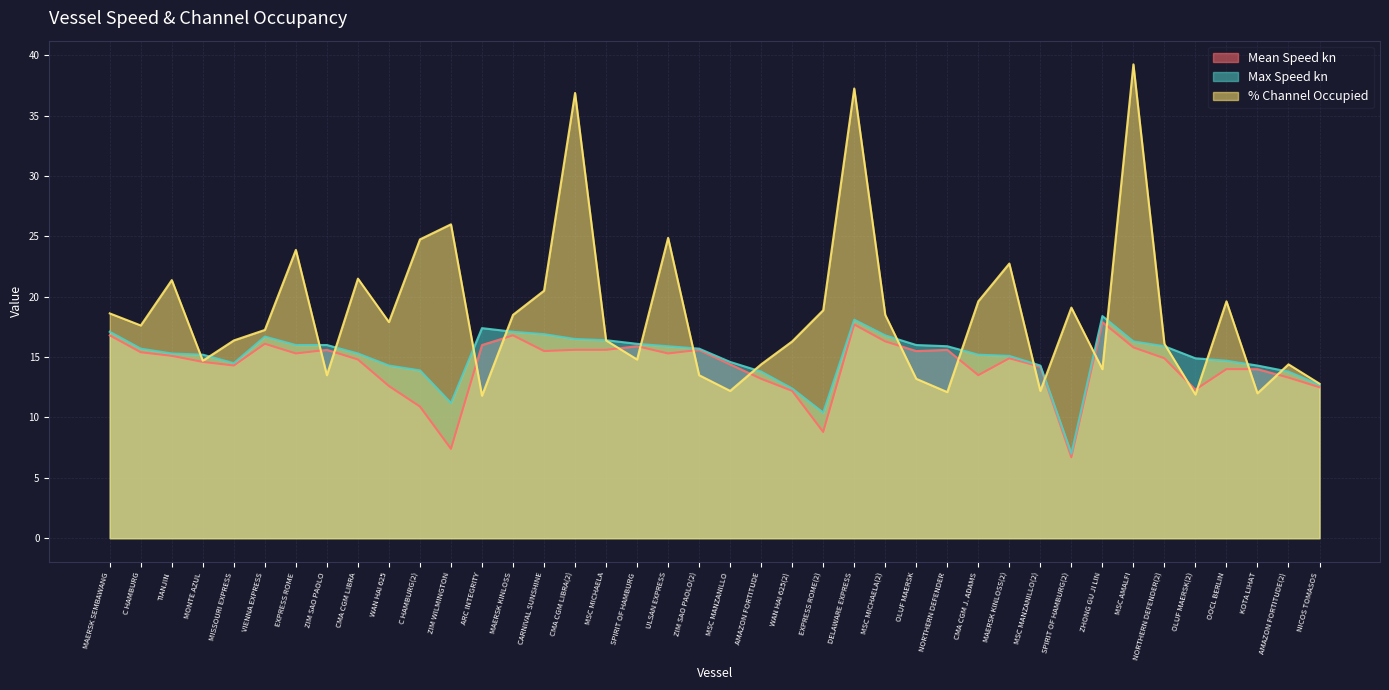

What is the label of the 16th point from the left?

CMA CGM LIBRA(2)